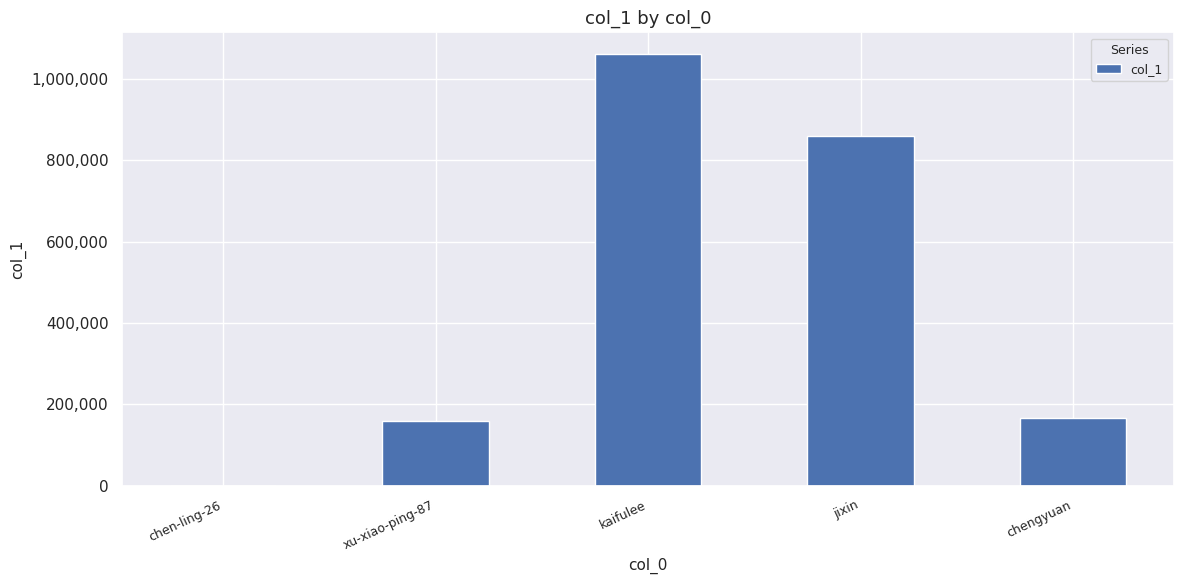

How many series are shown in this chart?

1